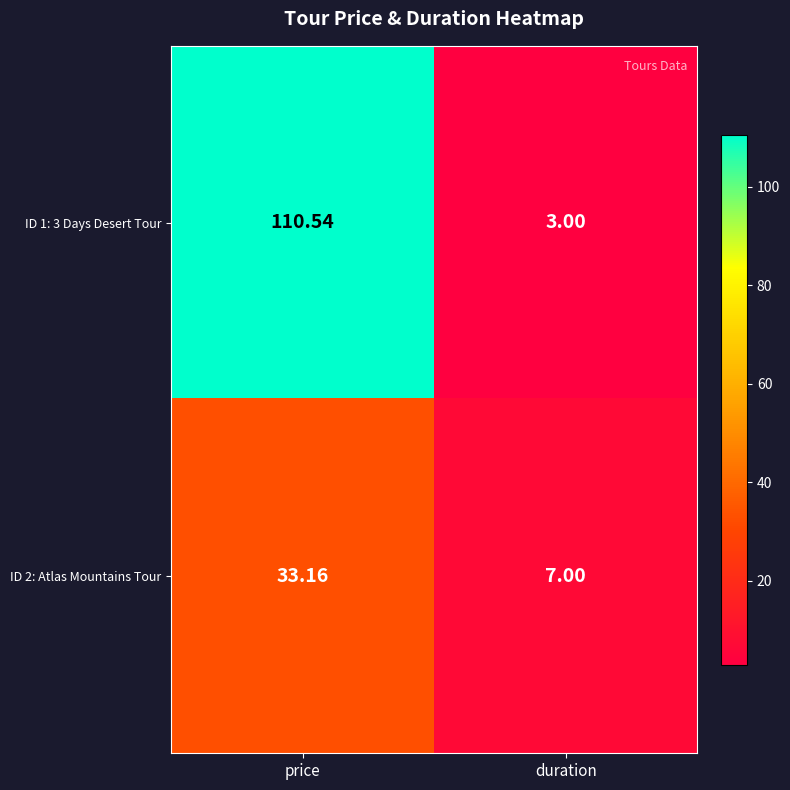

Which label corresponds to the largest value in the chart?

price